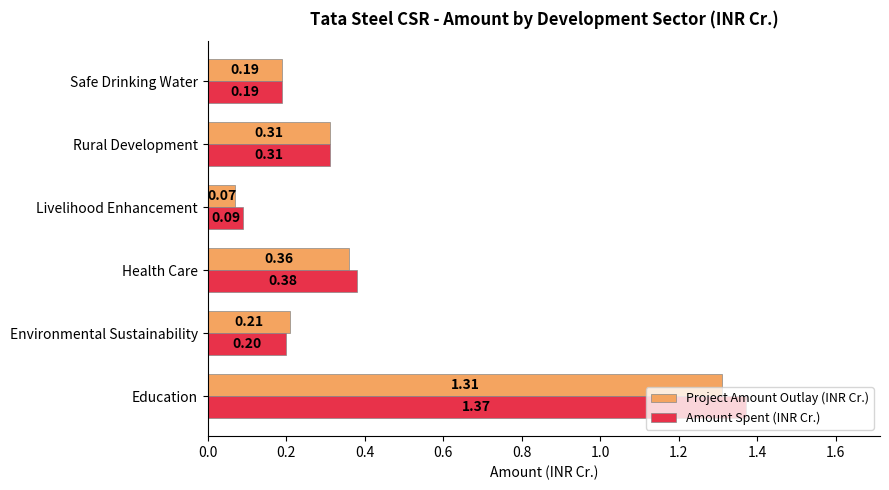

What is the sum of all Amount Spent (INR Cr.) values?

2.5